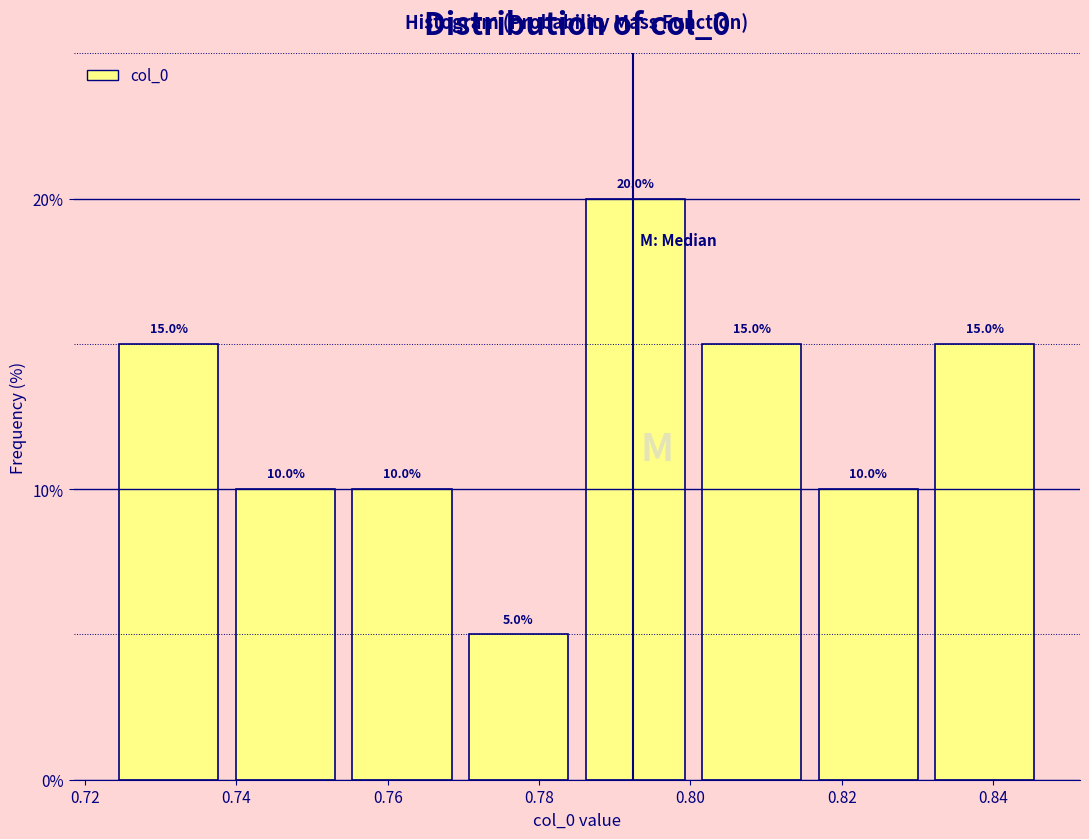

Which range on the x-axis has the tallest bar?

0.784 to 0.800